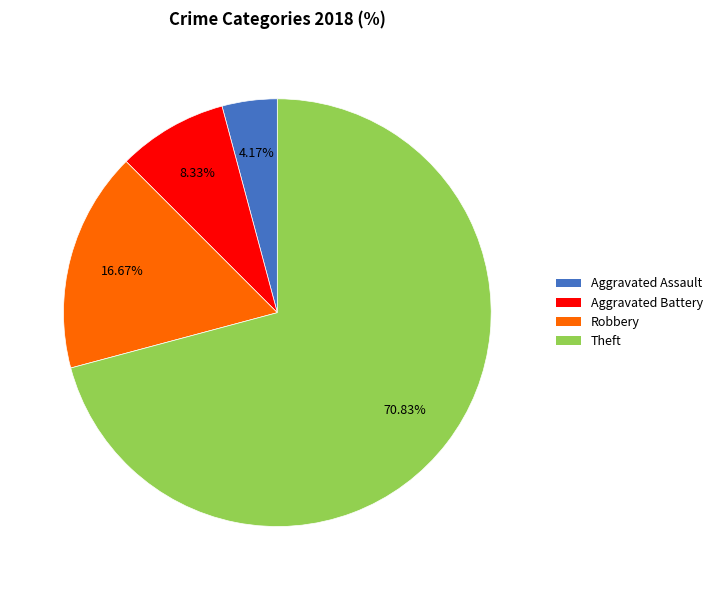

To the nearest percent, what percentage of the pie is Aggravated Assault?

4%